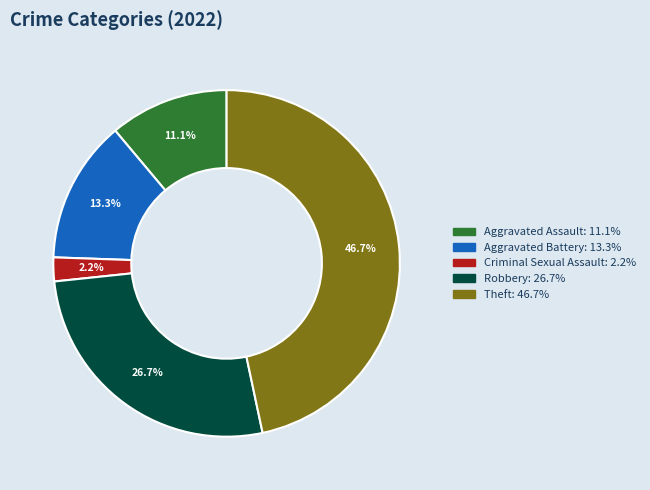

Is there any slice that represents more than half of the pie?

No